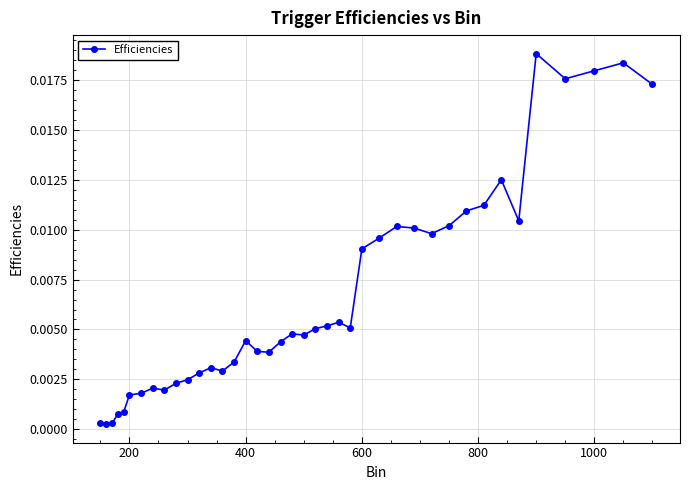

True or false: the data has more than 0 interior local peaks.

True